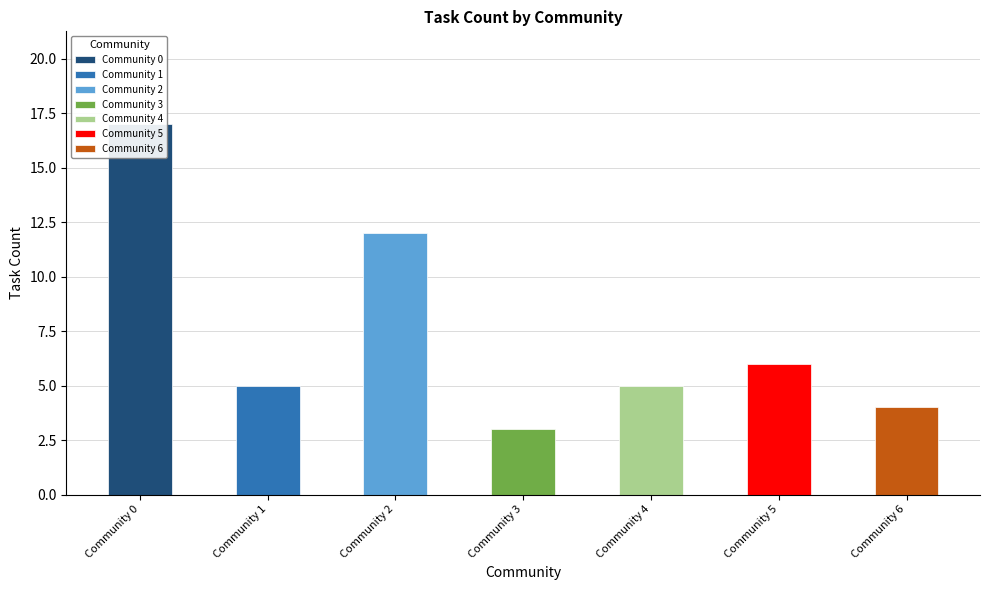

At which label does the data first exceed 5?

Community 0